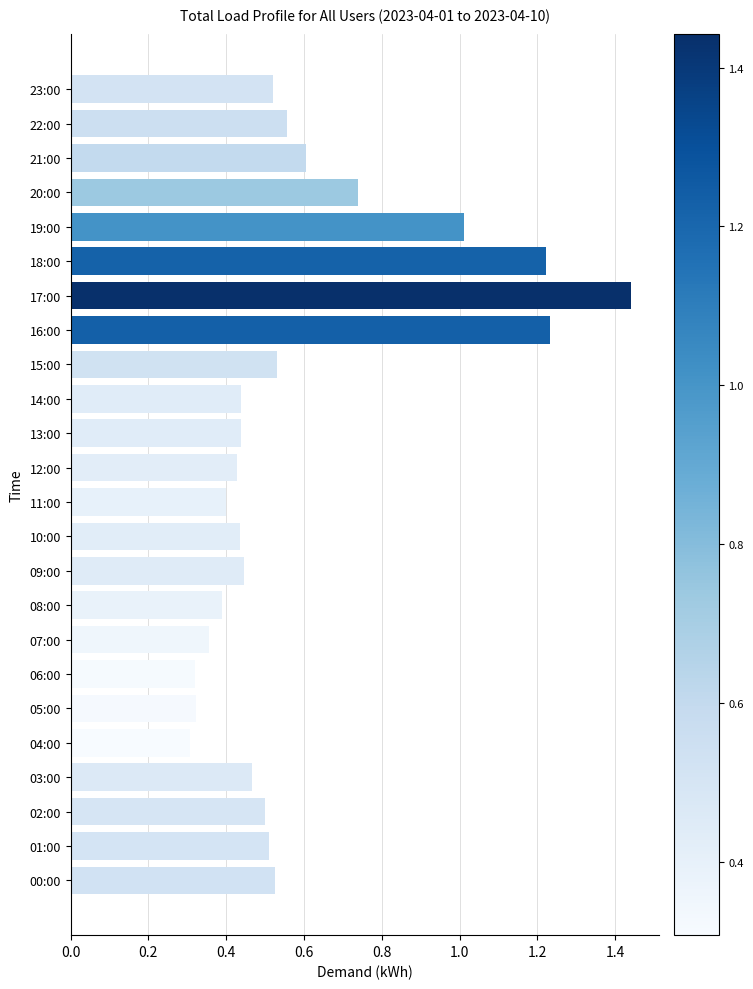

The value at 22:00 is 0.3. True or false?

False